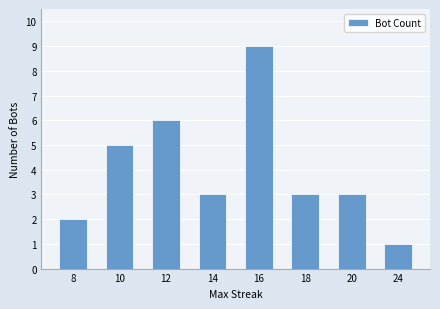

What is the average value?

4